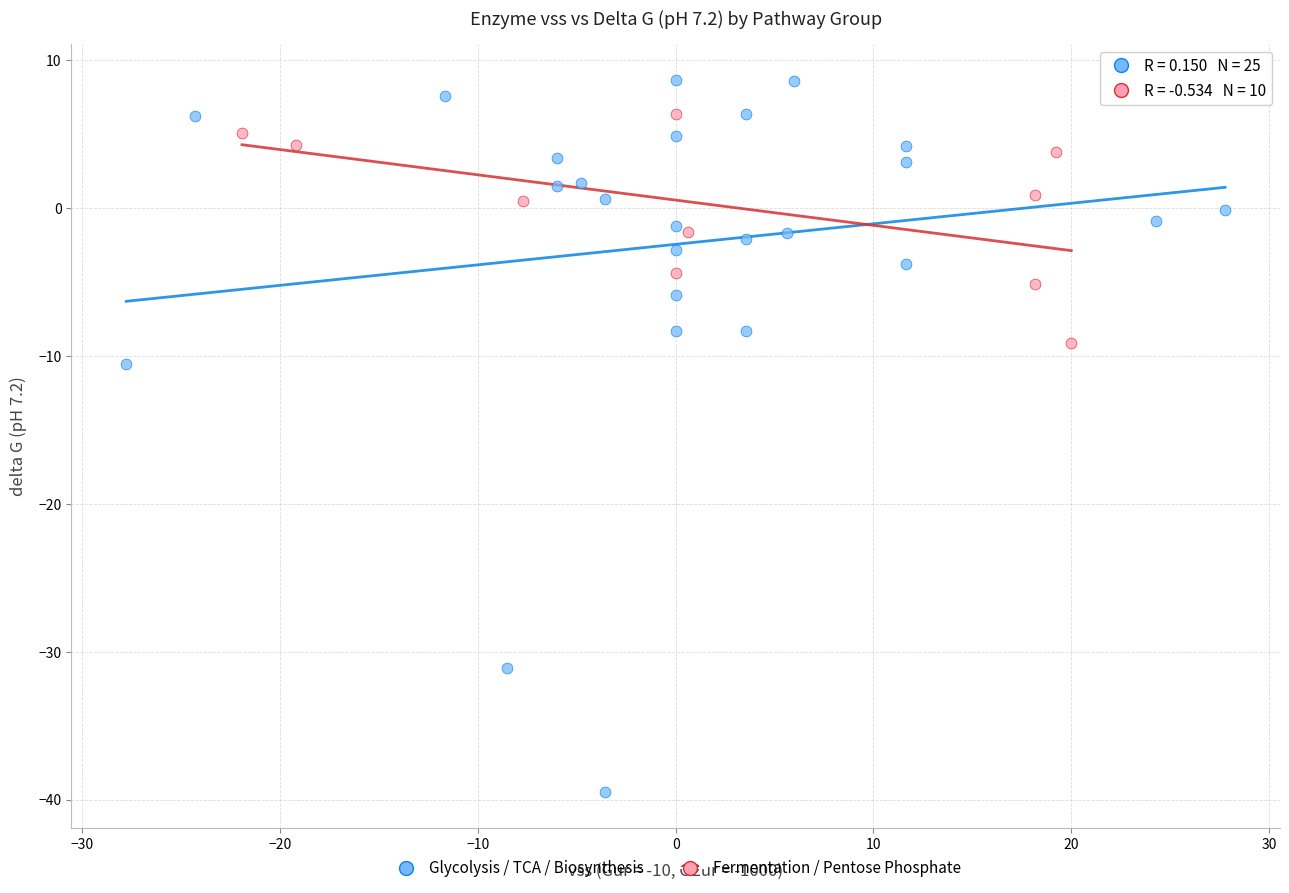

Which series reaches the maximum Y coordinate?

Glycolysis / TCA / Biosynthesis